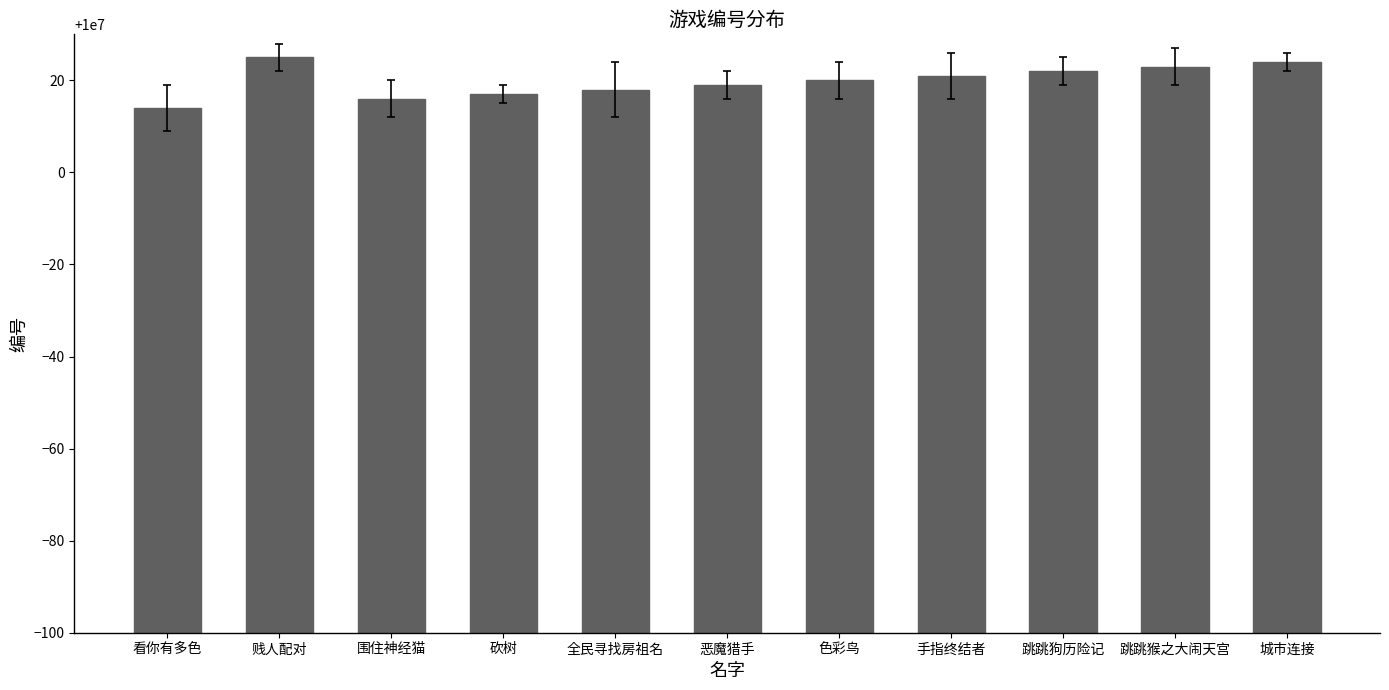

What is the value of the 9th bar from the left?

10000022